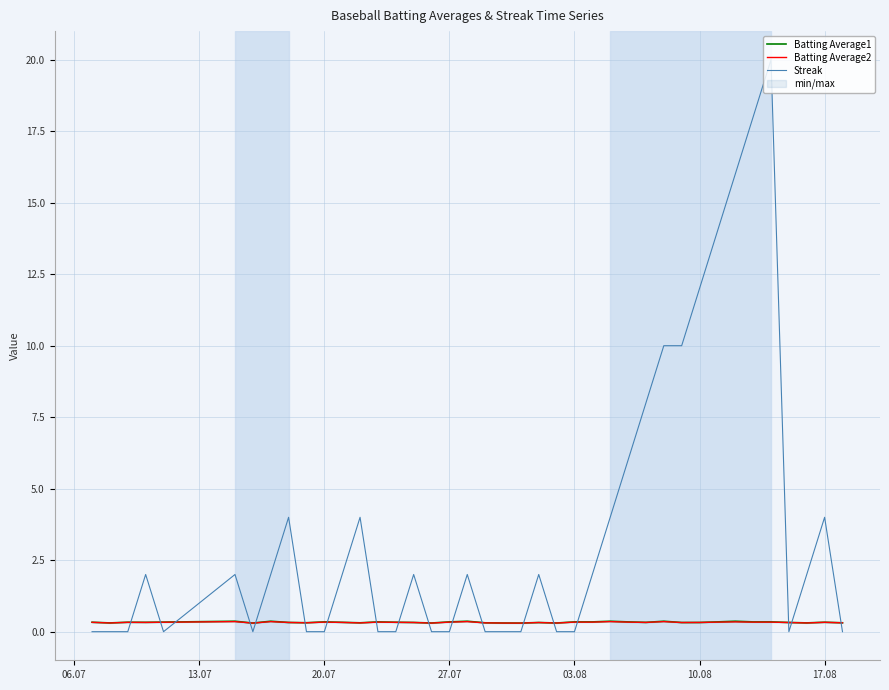

Which series ends up on top after the final intersection of Batting Average2 and Streak?

Batting Average2